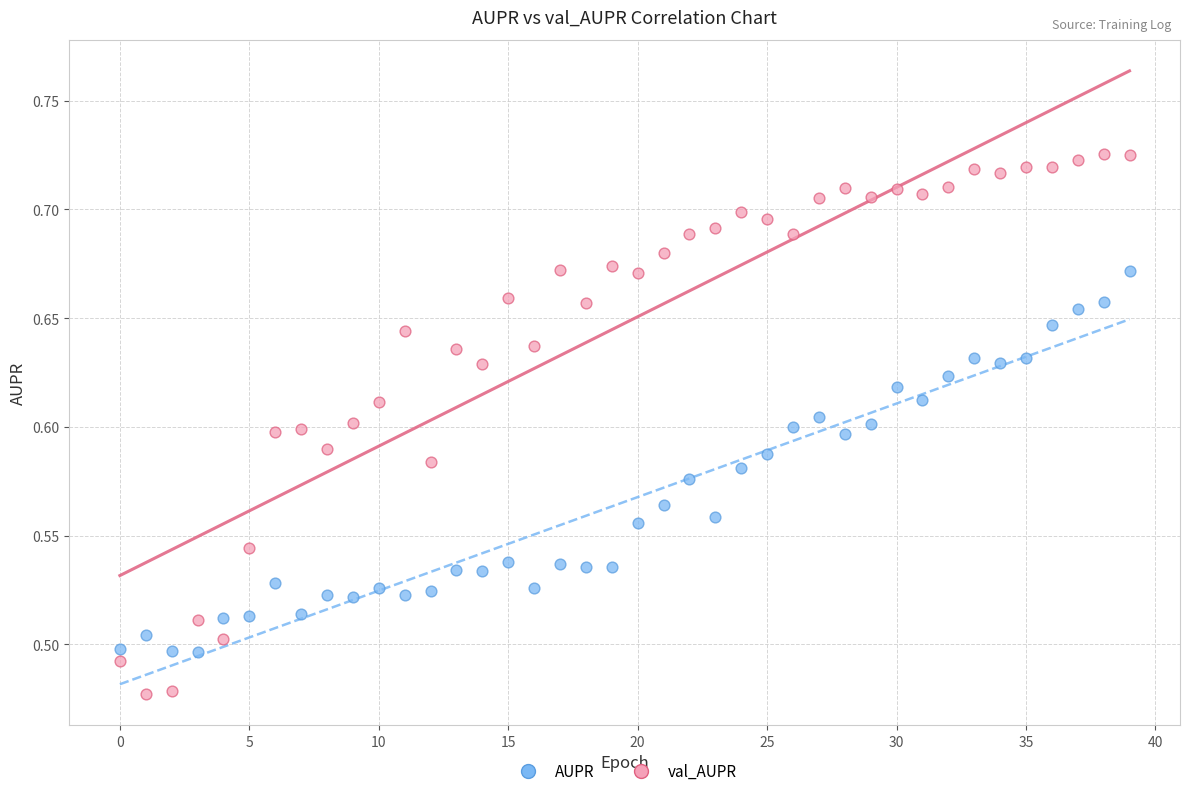

Which series reaches the minimum Y coordinate?

val_AUPR